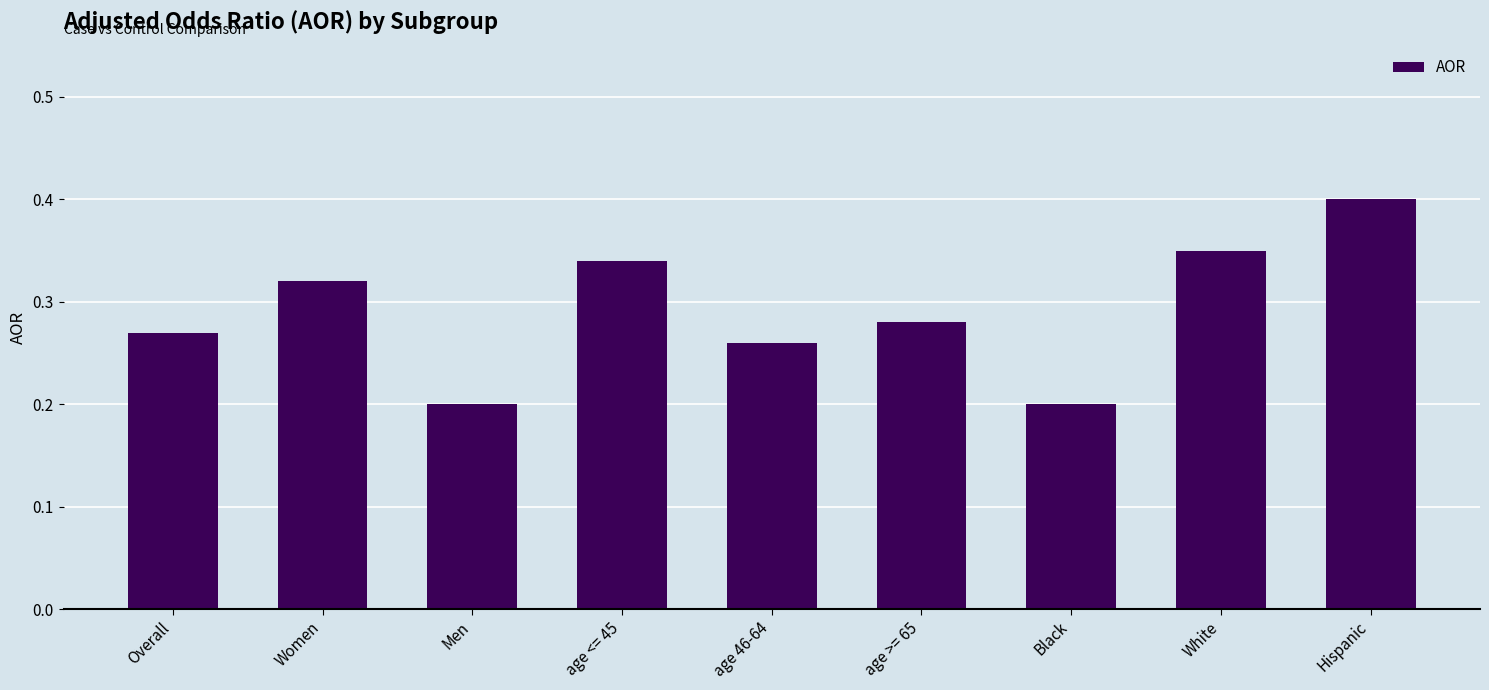

The value at Hispanic is 0.2. True or false?

False